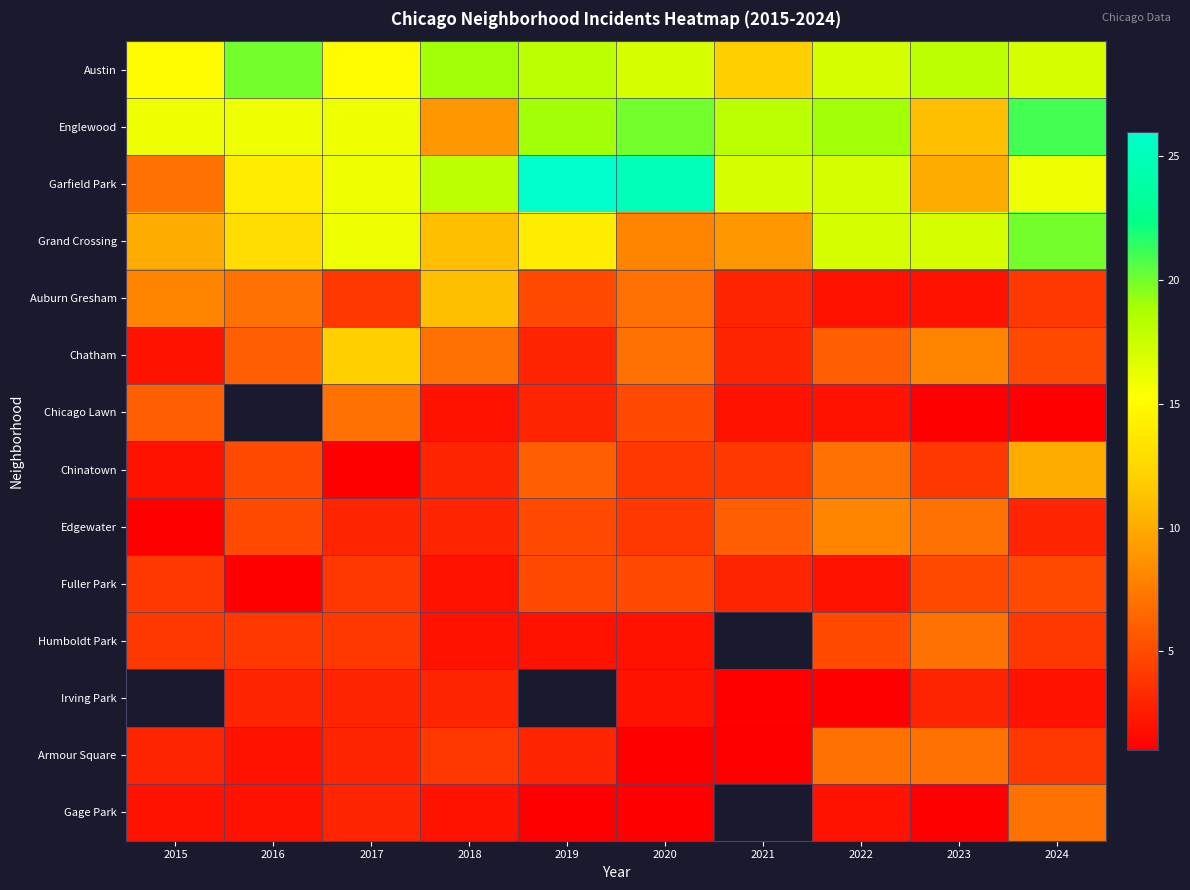

At 2021, list the series in order from largest to smallest.

Englewood, Garfield Park, Austin, Grand Crossing, Edgewater, Auburn Gresham, Chatham, Fuller Park, Humboldt Park, Irving Park, Armour Square, Gage Park, Chinatown, Chicago Lawn